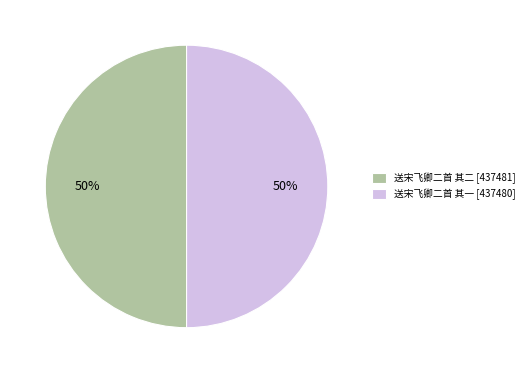

Do 送宋飞卿二首 其二 and 送宋飞卿二首 其一 together represent more than half of the pie?

Yes